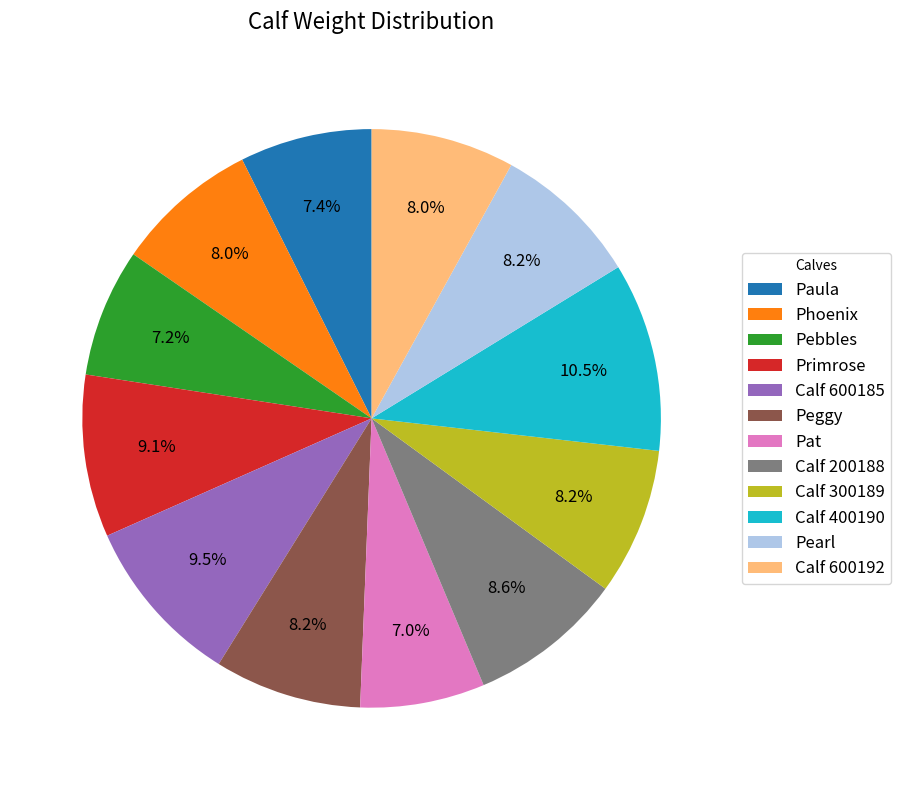

How many slices are in this pie chart?

12